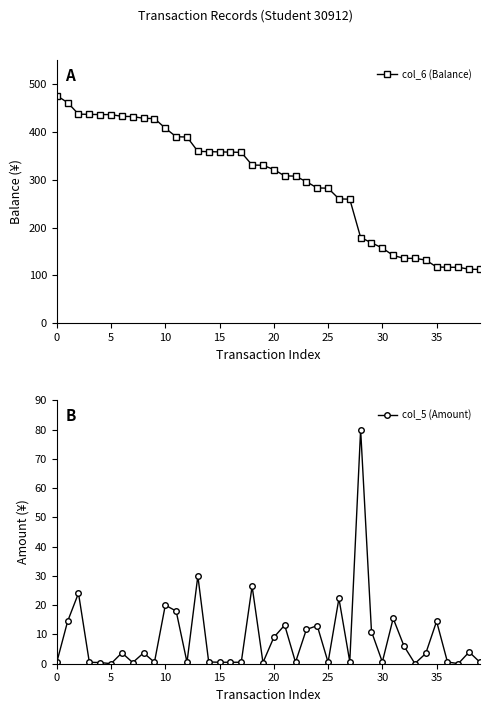

Where is col_5 (Amount) nearest to the value 40?

13